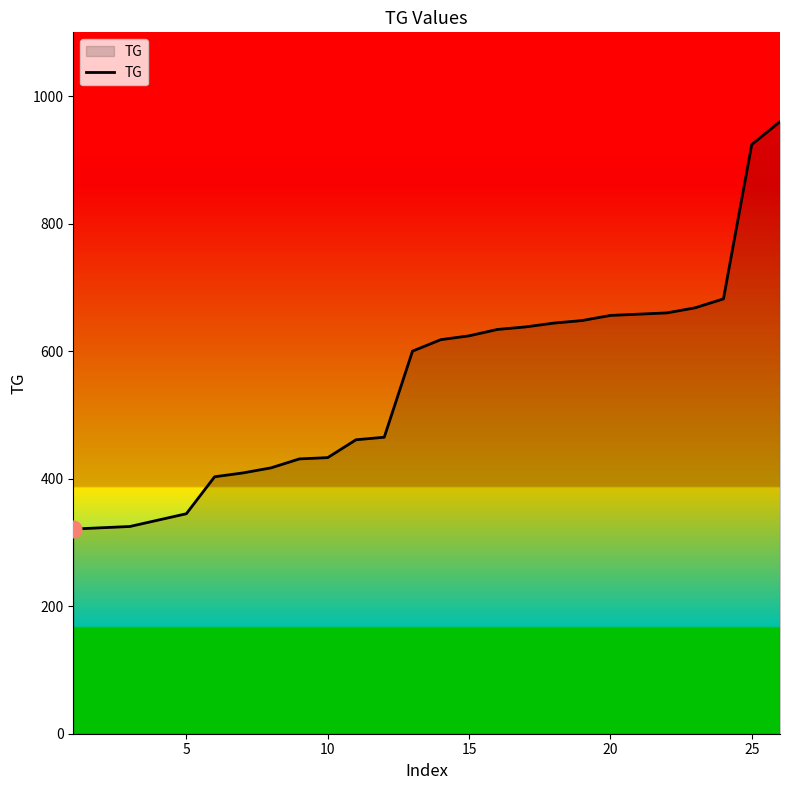

What is the greatest value displayed?

960